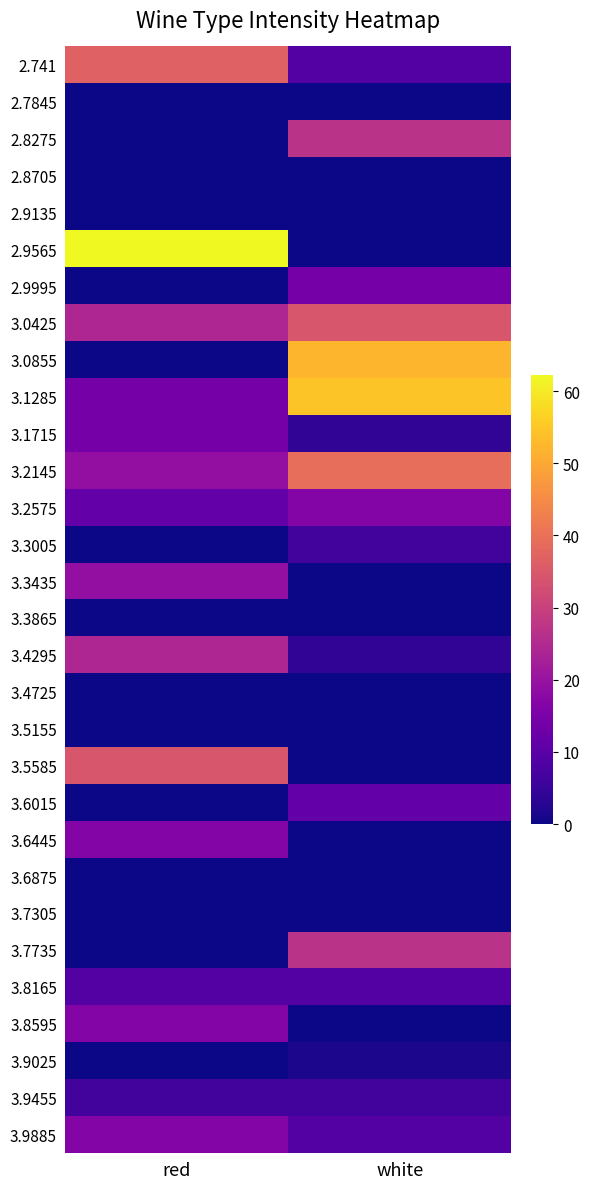

At how many categories does at least one series exceed 12?

2